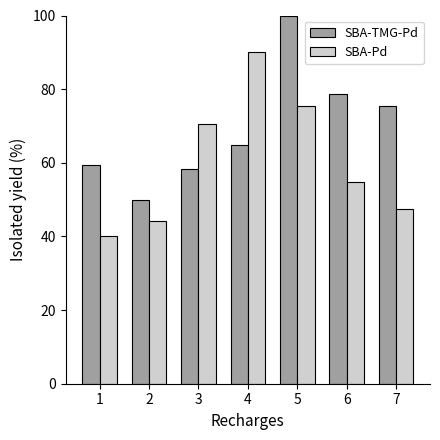

What is the minimum value shown in the chart?

40.0